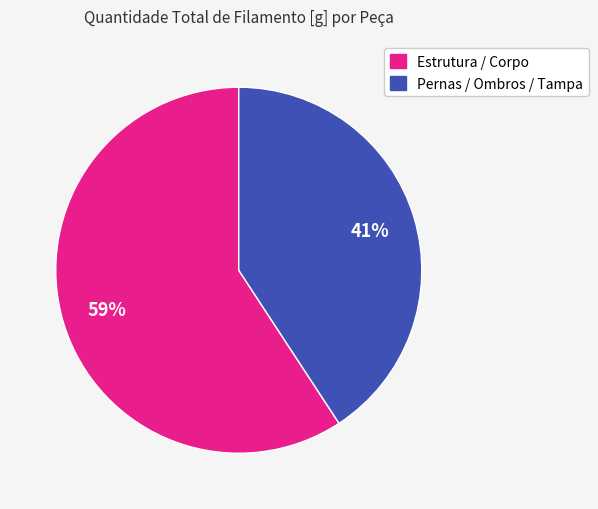

Do Estrutura / Corpo and Pernas / Ombros / Tampa together represent more than half of the pie?

Yes